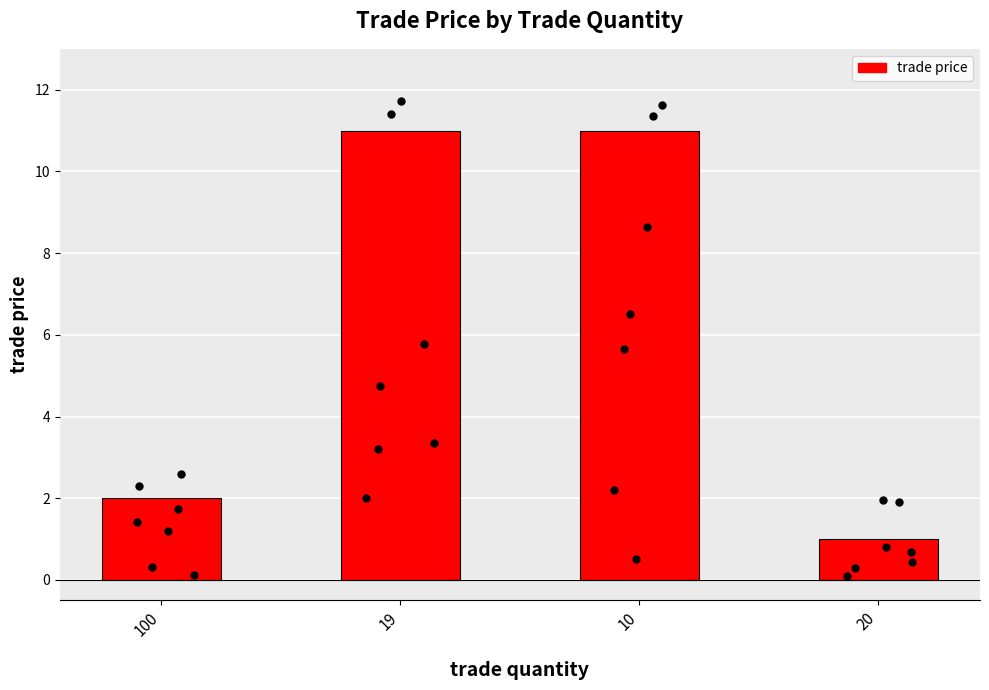

Which has a higher value, 20 or 10?

10